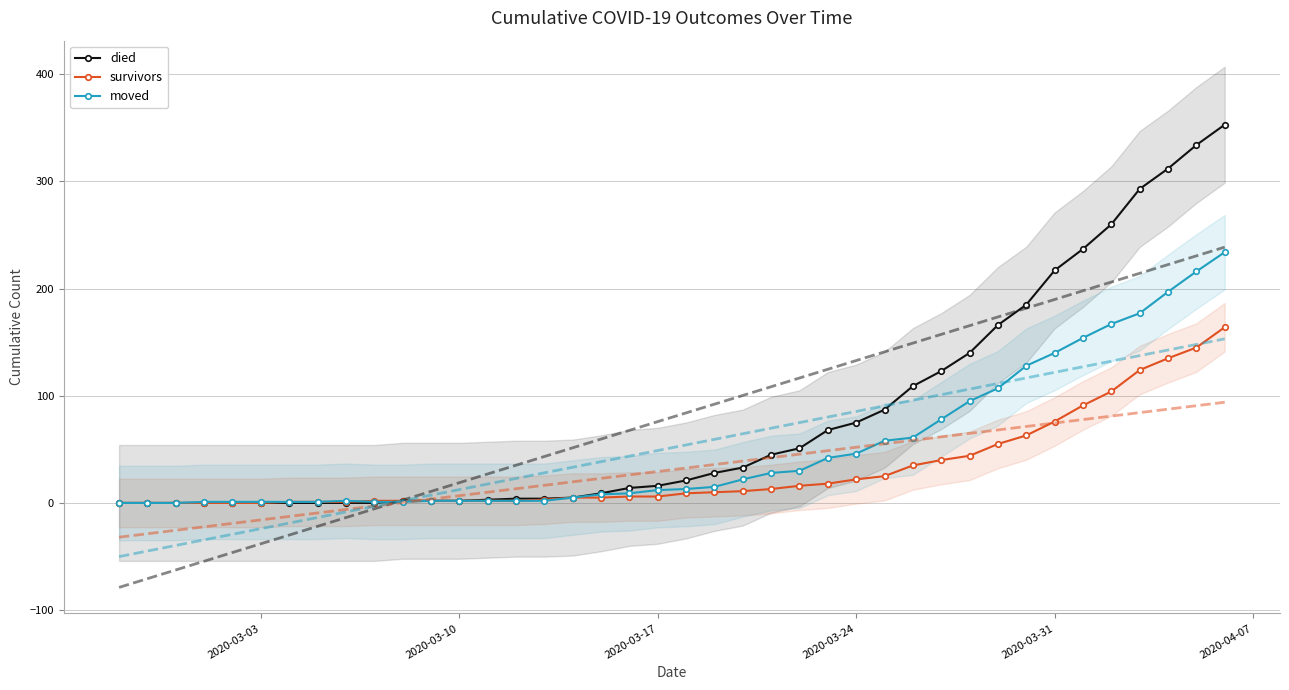

Which series has the largest total across all categories?

died